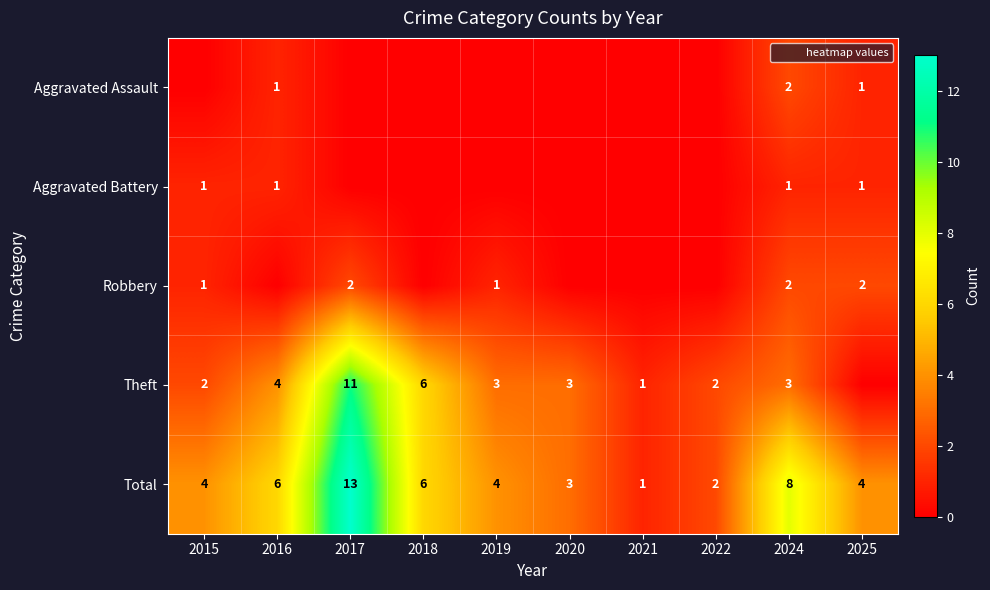

What is the difference between the highest and lowest values at 2015?

4